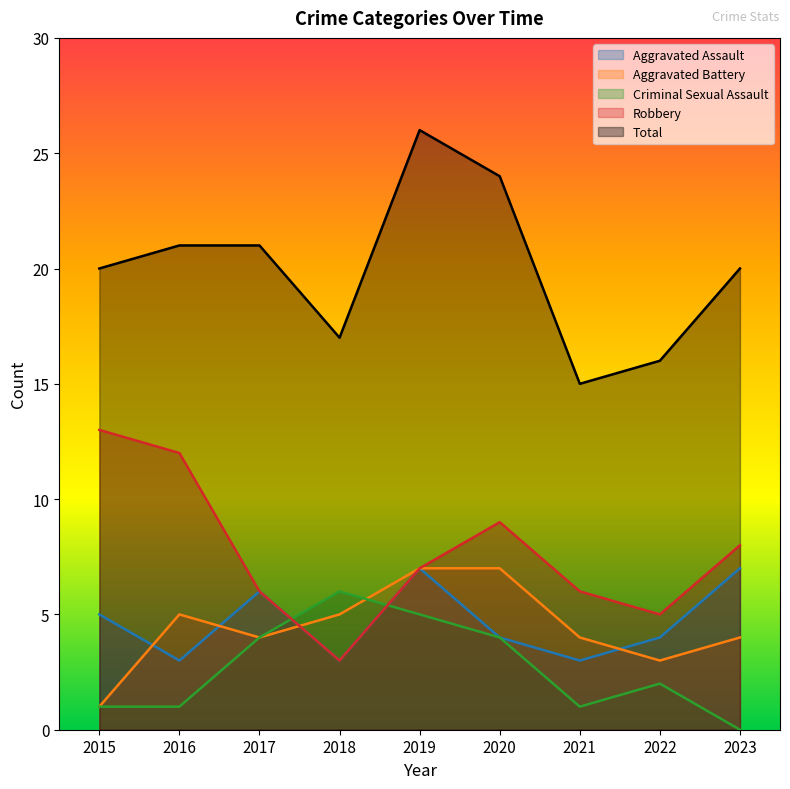

Between 2019 and 2021, which series saw the biggest shift?

Total